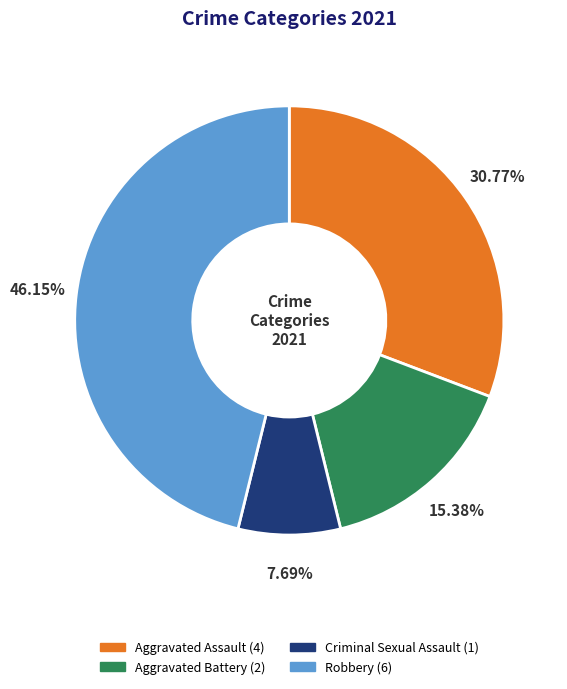

How many slices are in this pie chart?

4